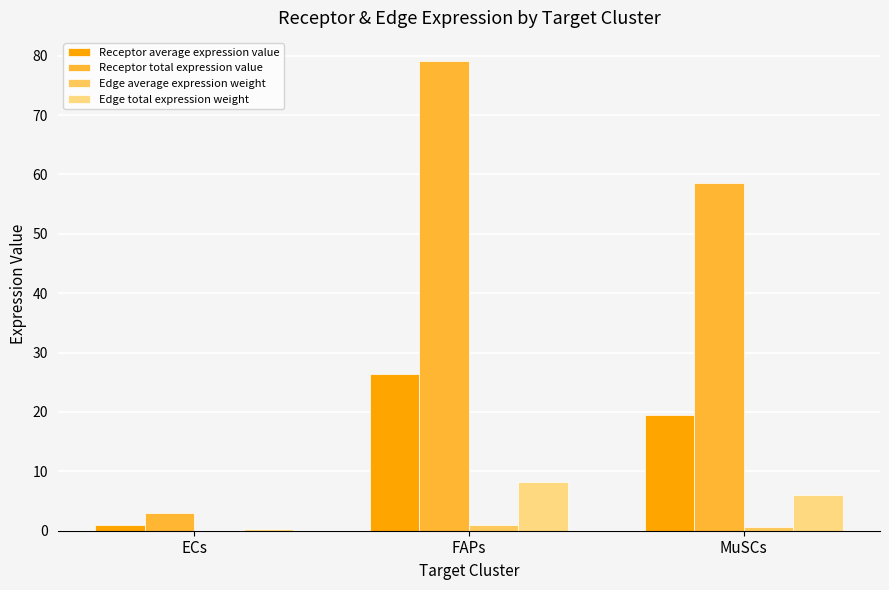

What is the approximate value of Edge total expression weight at ECs?

0.3